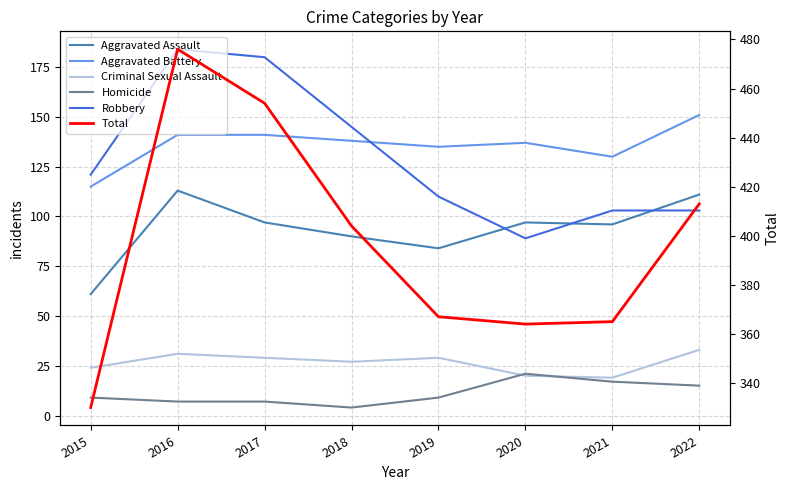

True or false: Robbery and Homicide intersect in this chart.

False